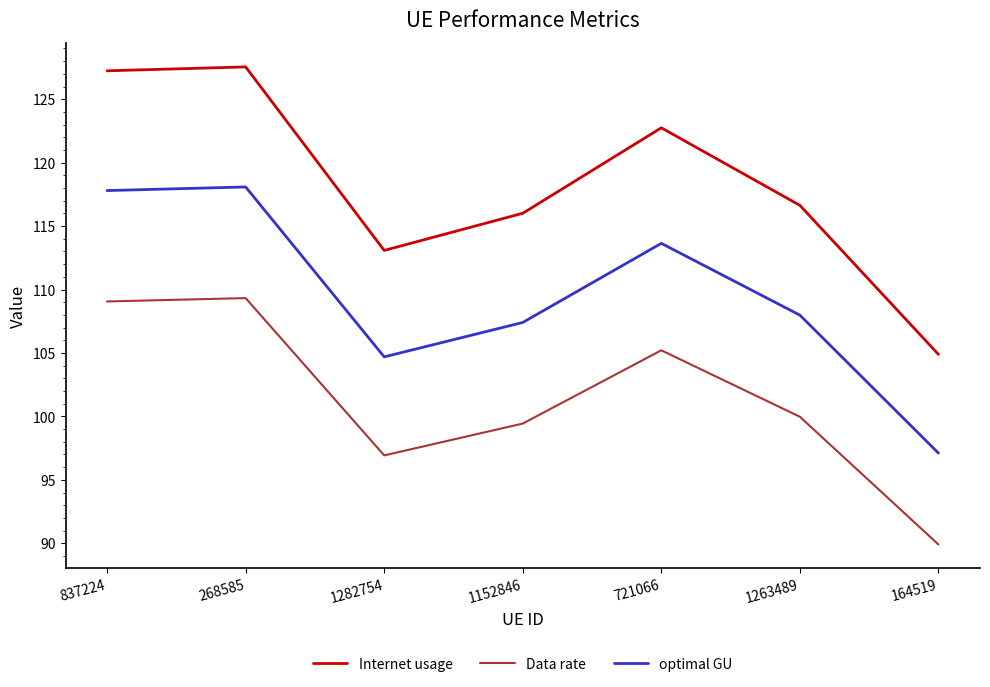

At which label does Data rate first exceed 99?

837224